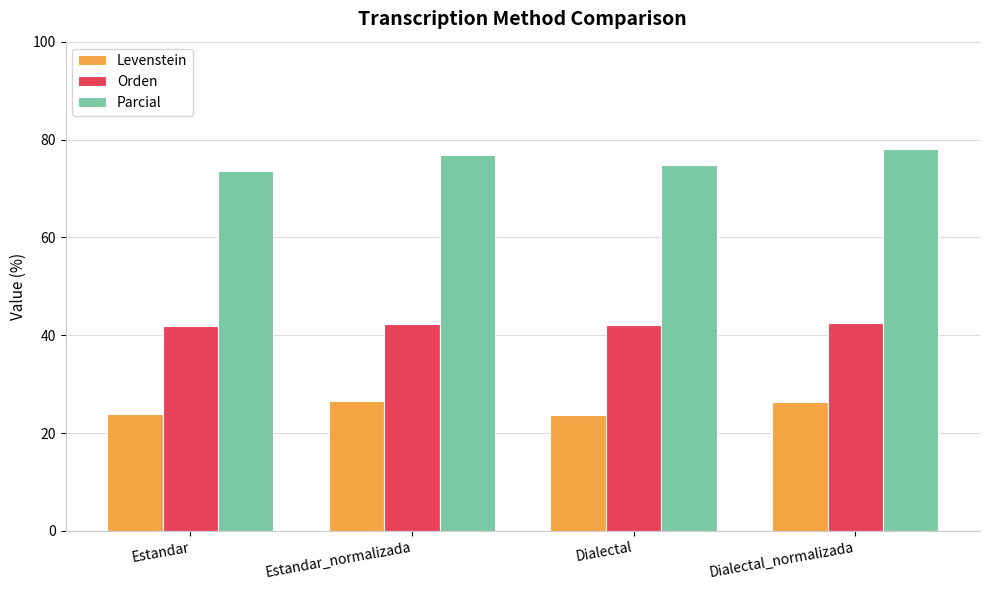

What is the value of the Parcial bar at the 3rd from the left?

74.7